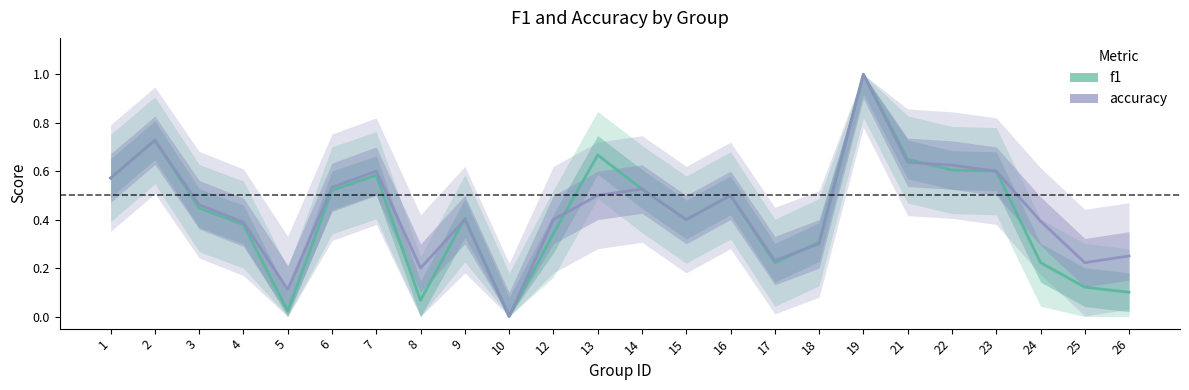

Between 7 and 21, which series saw the biggest shift?

f1